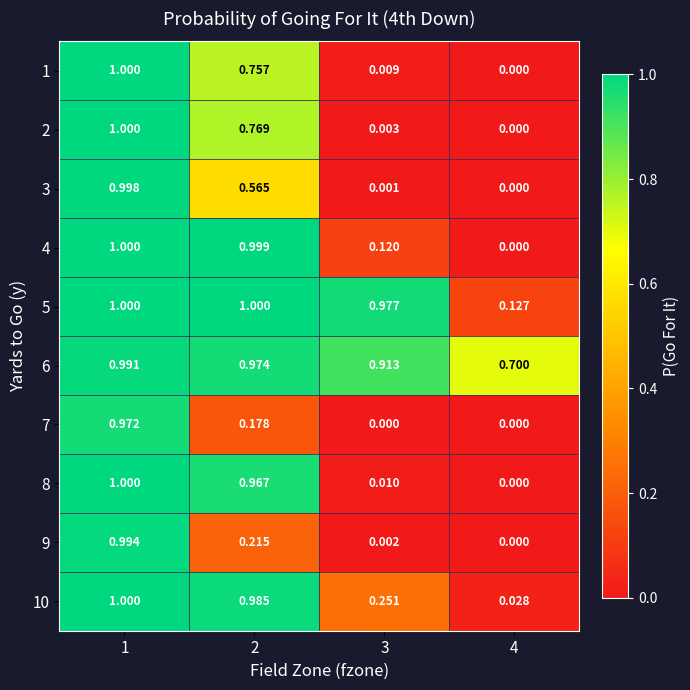

How many data points does each series have?

4